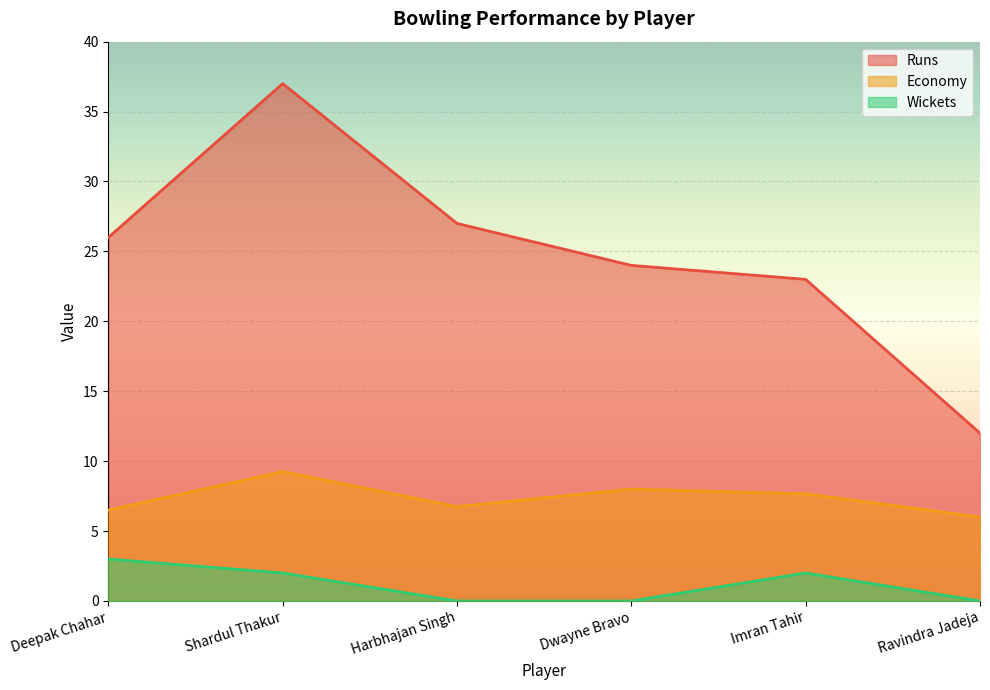

Reading left to right, transcribe all the data shown in this chart.

Runs: Deepak Chahar=26.0	Shardul Thakur=37.0	Harbhajan Singh=27.0	Dwayne Bravo=24.0	Imran Tahir=23.0	Ravindra Jadeja=12.0
Economy: Deepak Chahar=6.5	Shardul Thakur=9.2	Harbhajan Singh=6.8	Dwayne Bravo=8.0	Imran Tahir=7.7	Ravindra Jadeja=6.0
Wickets: Deepak Chahar=3.0	Shardul Thakur=2.0	Harbhajan Singh=0.0	Dwayne Bravo=0.0	Imran Tahir=2.0	Ravindra Jadeja=0.0